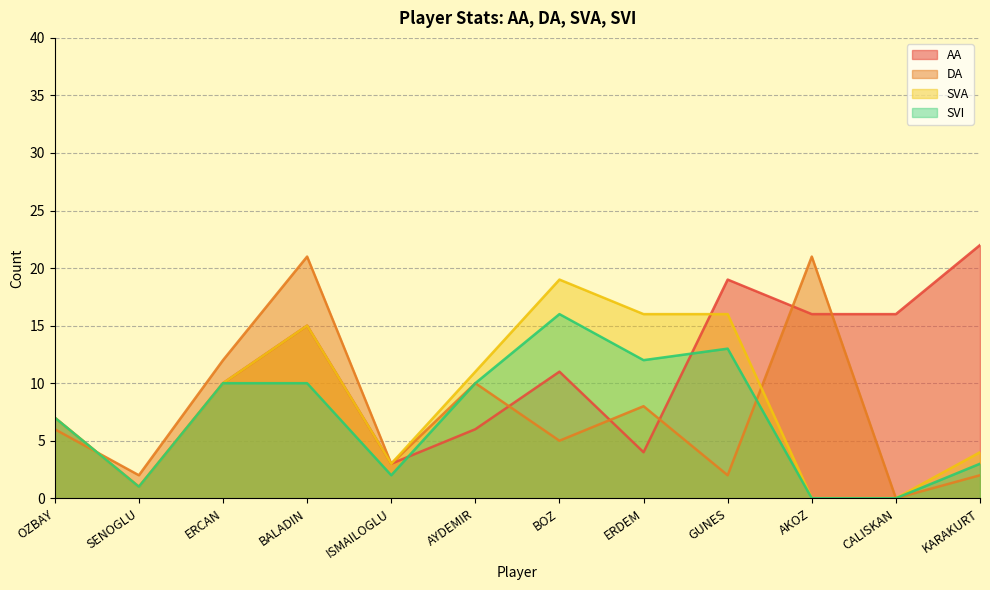

What is the label of the 6th point from the left?

AYDEMIR